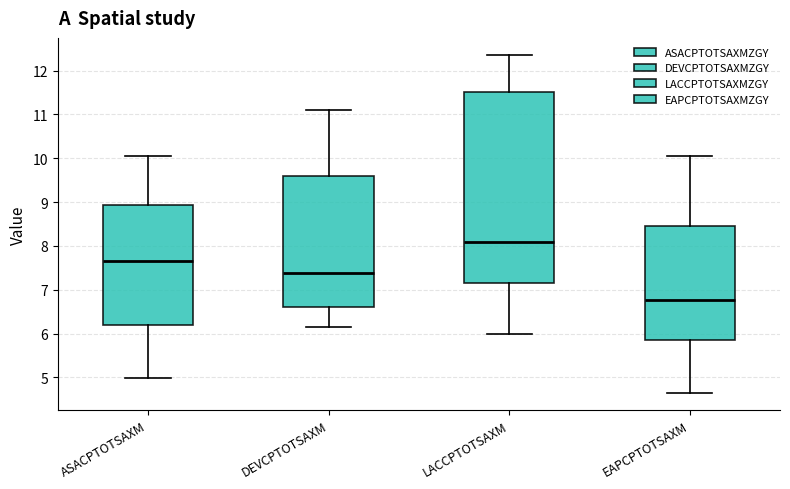

Reading left to right, read every box against the y-axis: the position of its median line, the range the box covers, and the ends of its whiskers. The values are not printed on the chart, so give them approximately, as read against the axis.

ASACPTOTSAXM: median 7.7, box 6.2 to 8.9, whiskers 5.0 to 10.1
DEVCPTOTSAXM: median 7.4, box 6.6 to 9.6, whiskers 6.2 to 11.1
LACCPTOTSAXM: median 8.1, box 7.2 to 11.5, whiskers 6.0 to 12.4
EAPCPTOTSAXM: median 6.8, box 5.8 to 8.5, whiskers 4.6 to 10.1